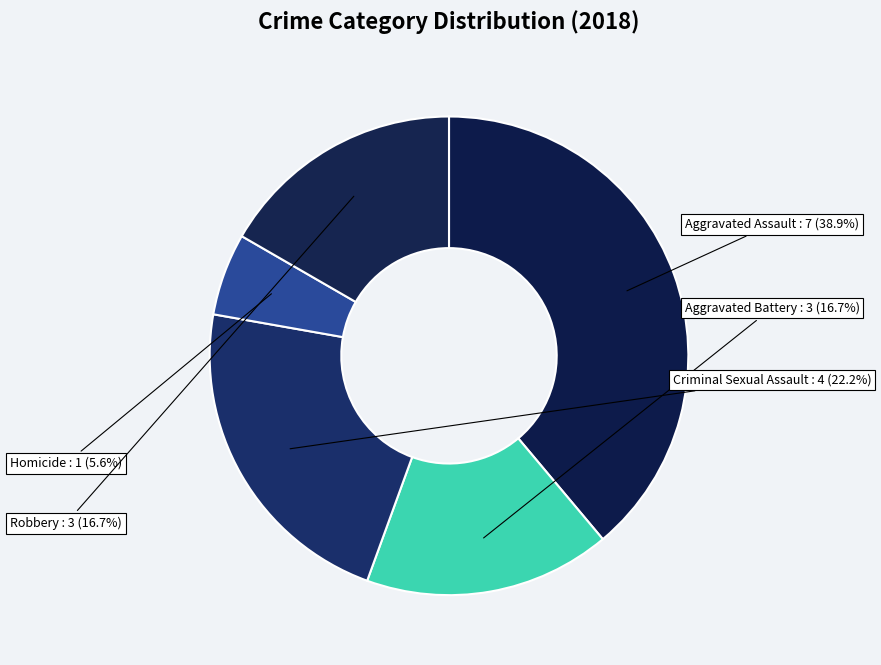

Count the number of slices in the pie.

5